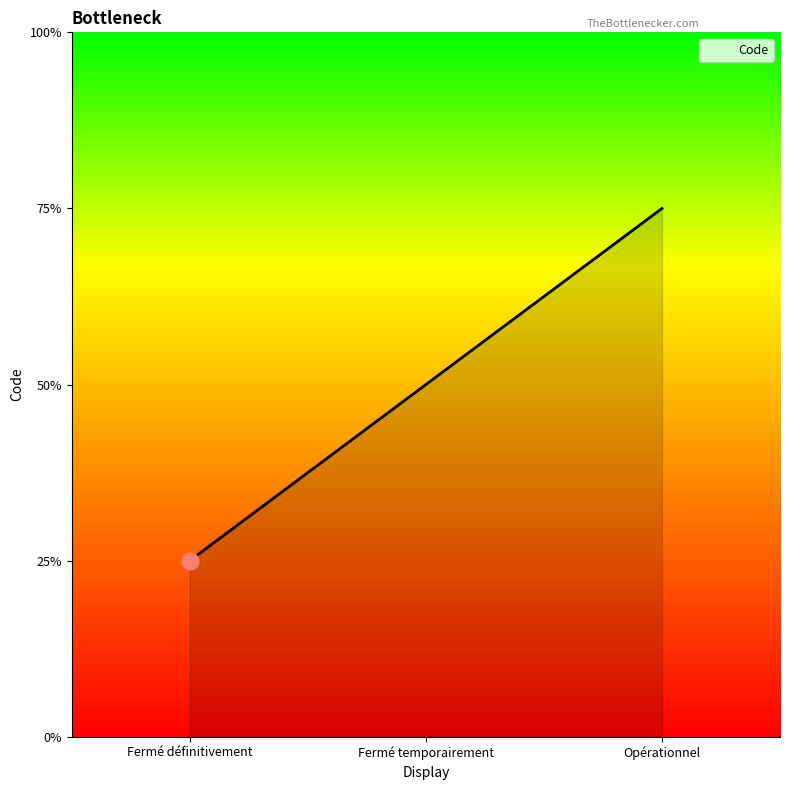

Which has a higher value, Fermé temporairement or Opérationnel?

Opérationnel